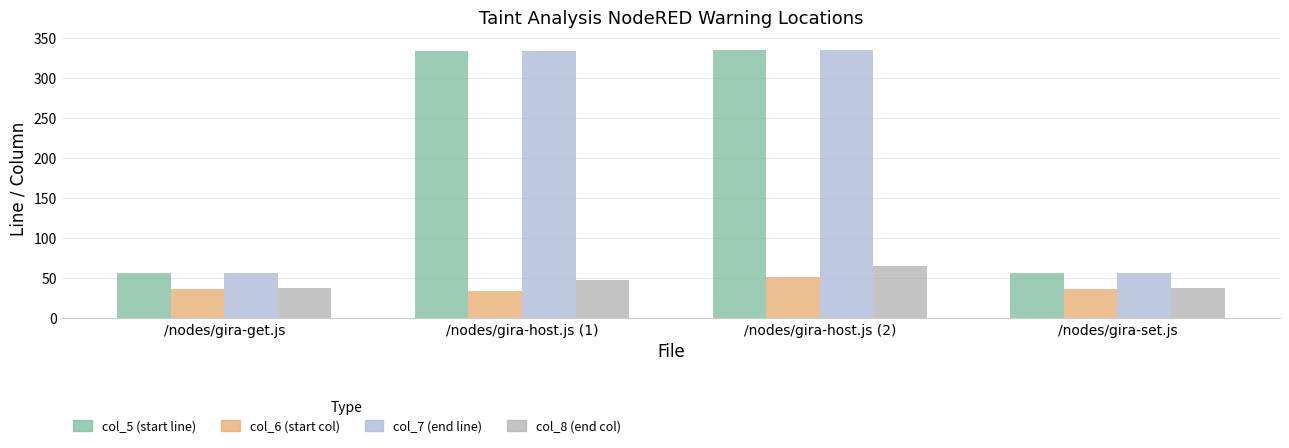

What is the maximum value for col_7 (end line)?

334